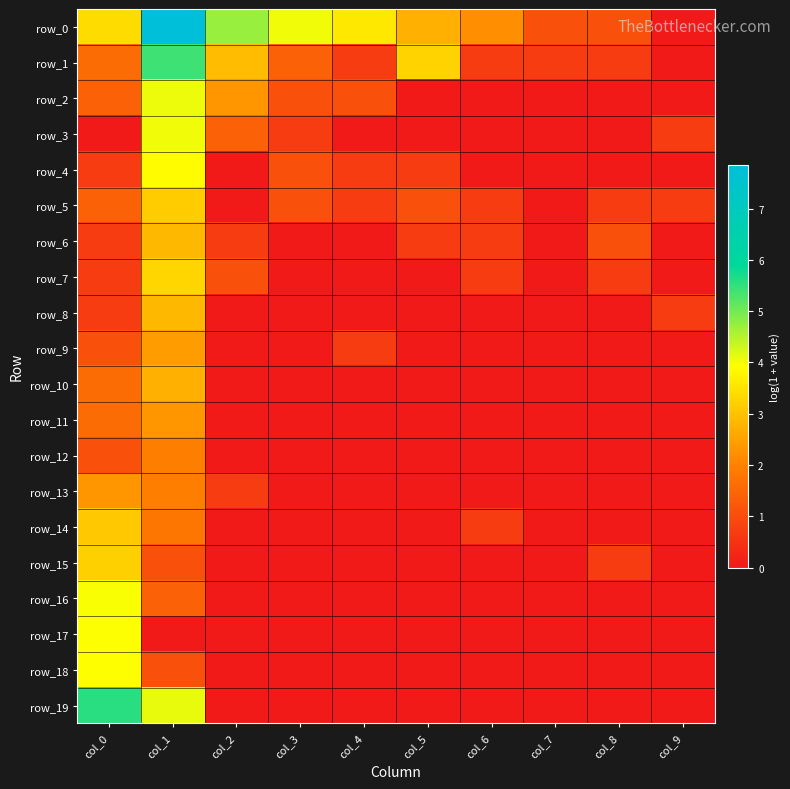

What is the greatest value displayed?

7.9